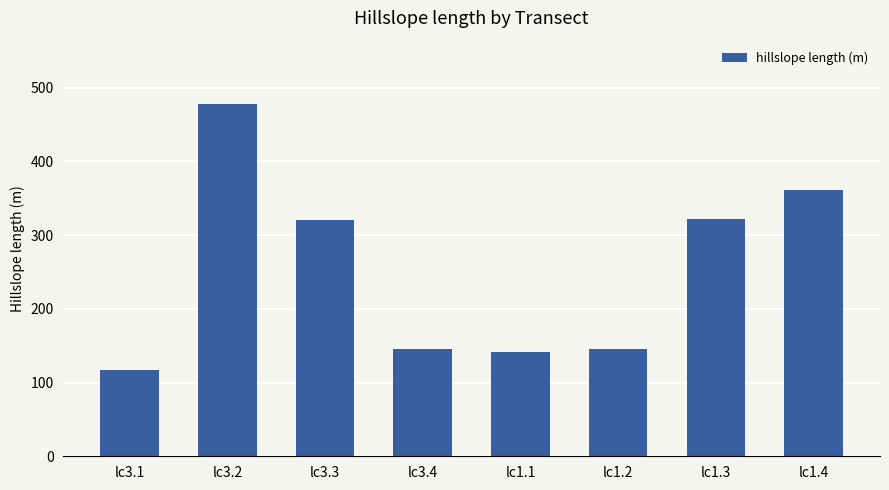

Where is the data nearest to the value 297?

lc3.3